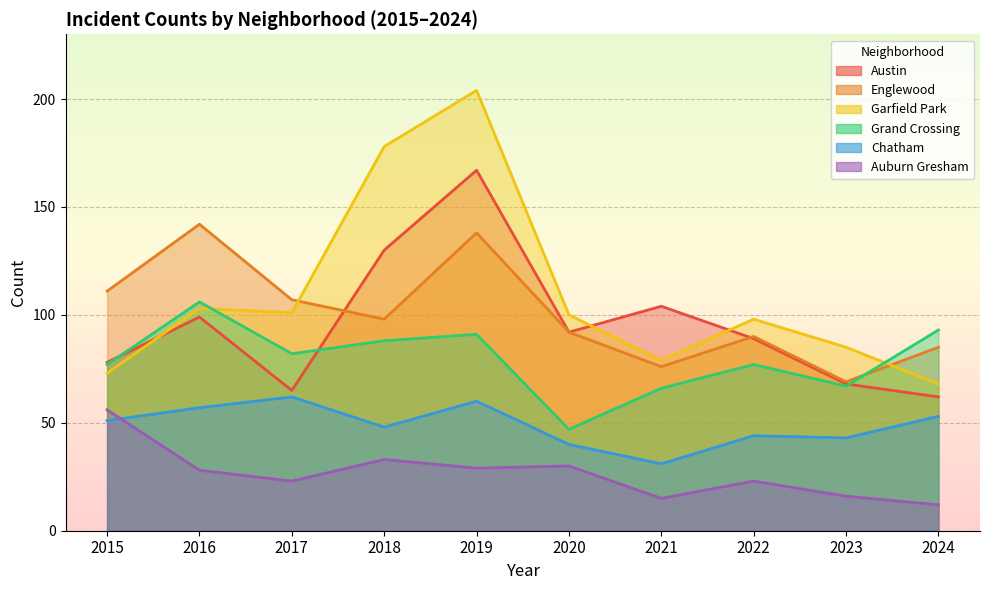

How many lines are shown in the chart?

6